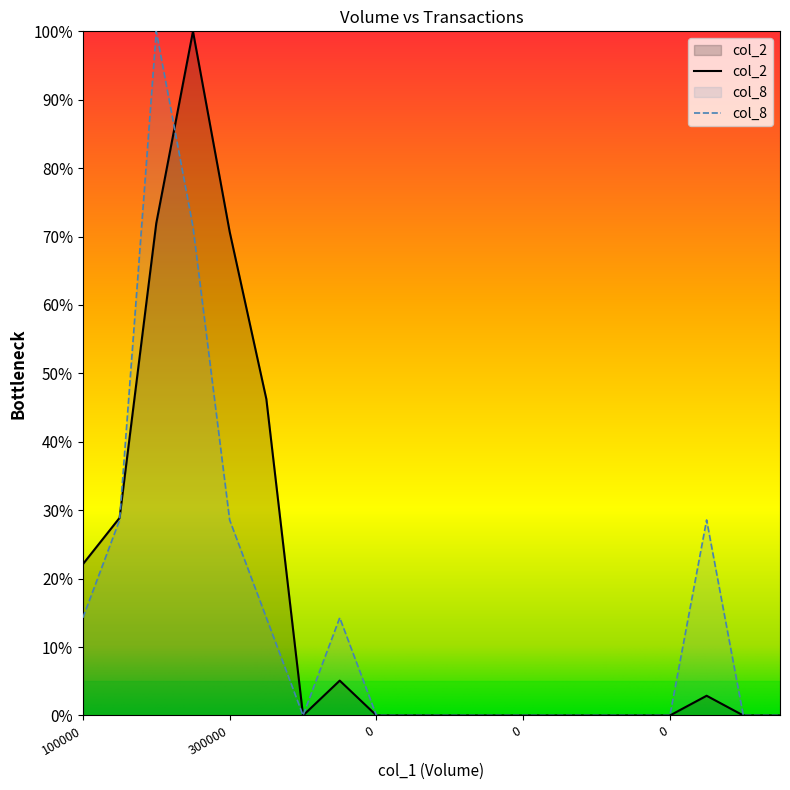

How many distinct data groups are displayed?

2